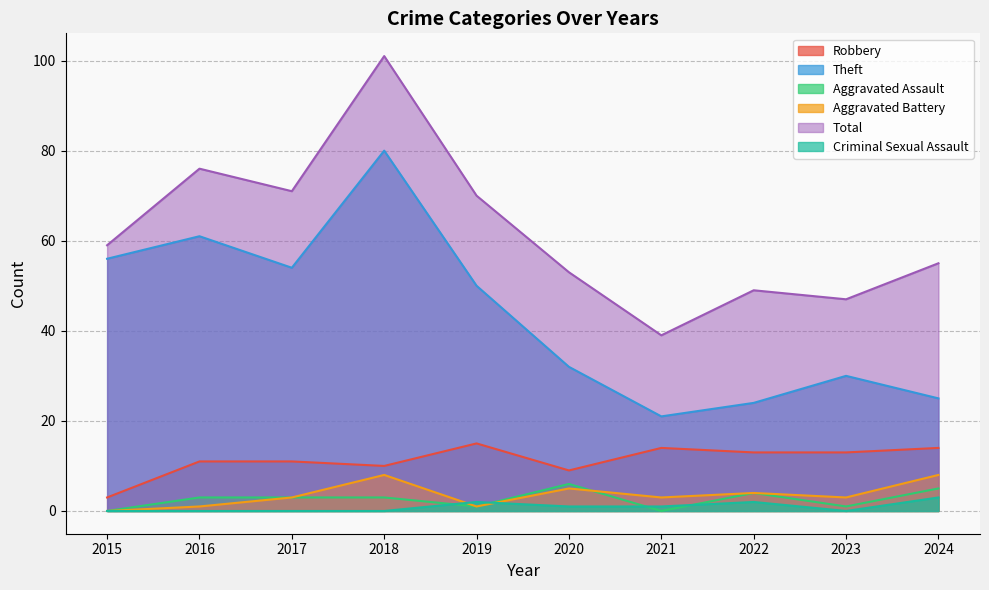

What is the maximum value for Criminal Sexual Assault?

3